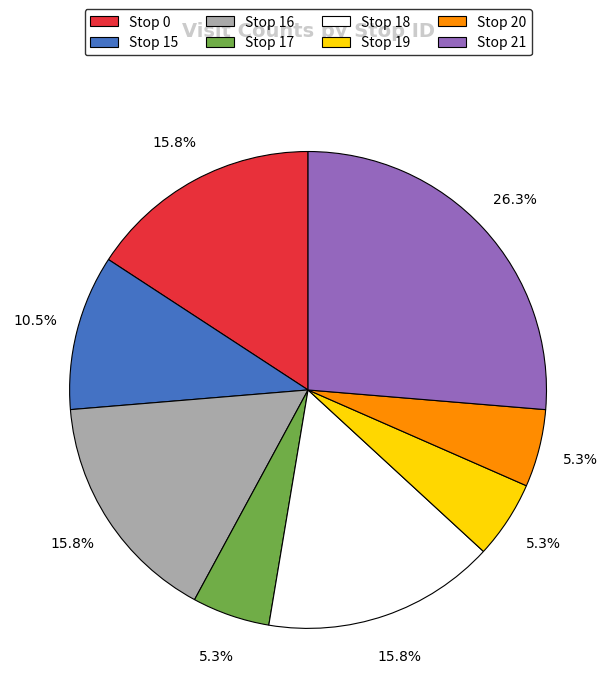

True or false: Stop 21 accounts for 20% of the total.

False